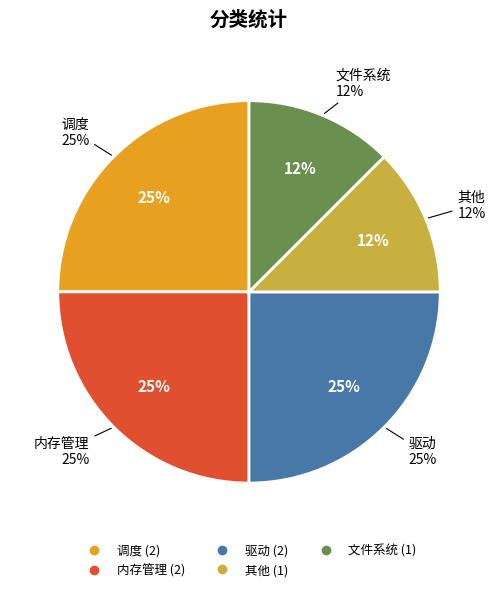

Between 其他 and 内存管理, which is larger?

内存管理